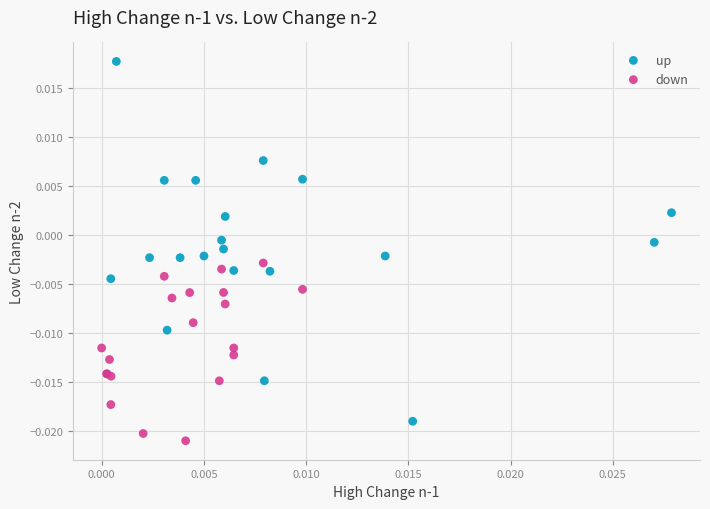

Which series reaches the maximum Y coordinate?

up